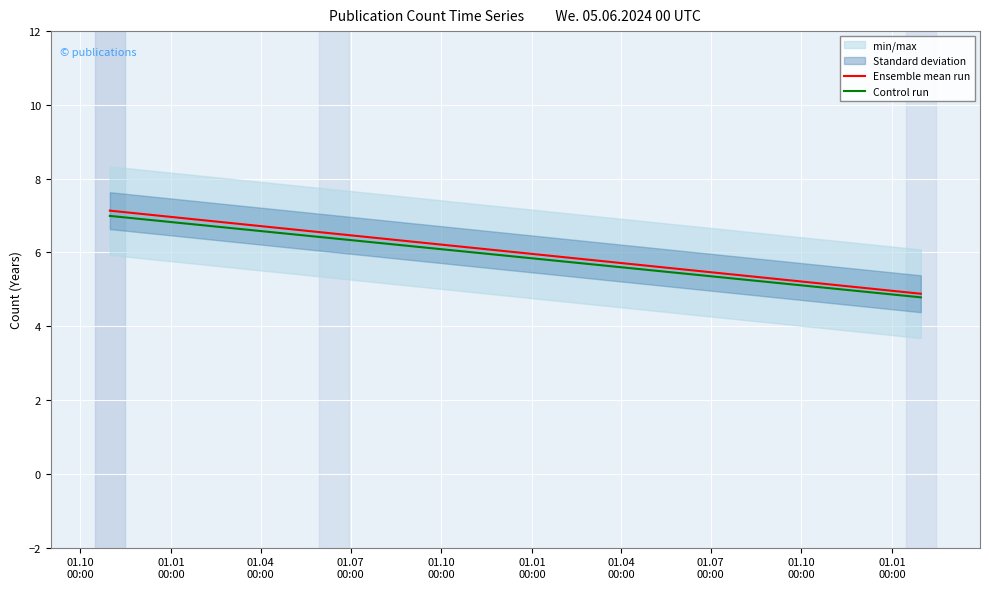

True or false: Control run and Ensemble mean run intersect in this chart.

False